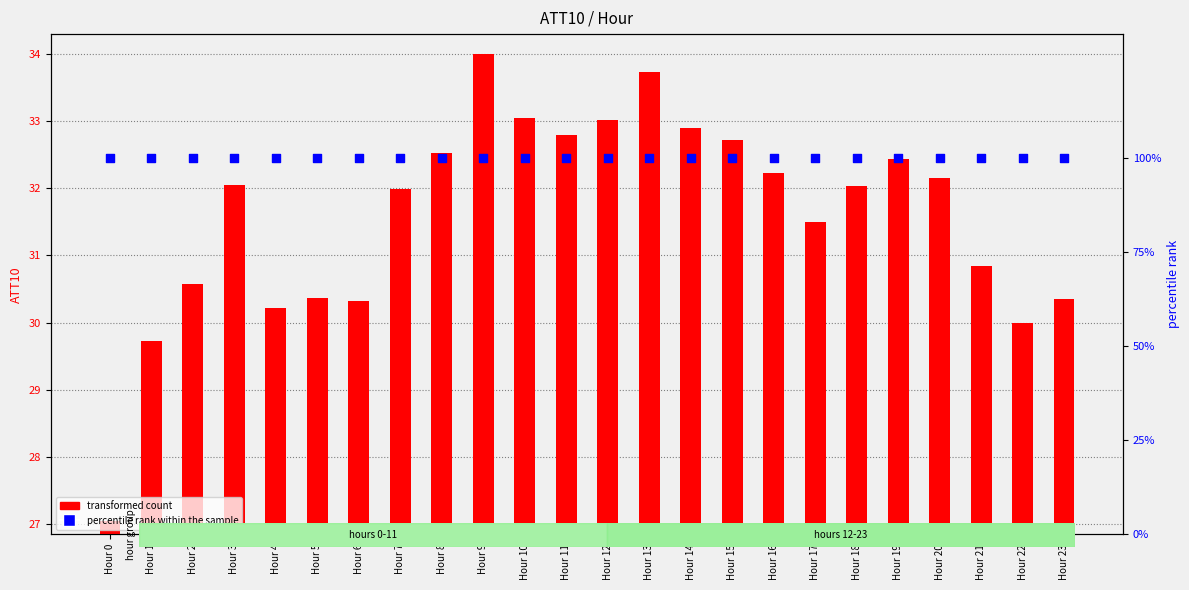

Is the value of percentile rank within the sample at Hour 9 greater than the value of transformed count at Hour 12?

Yes